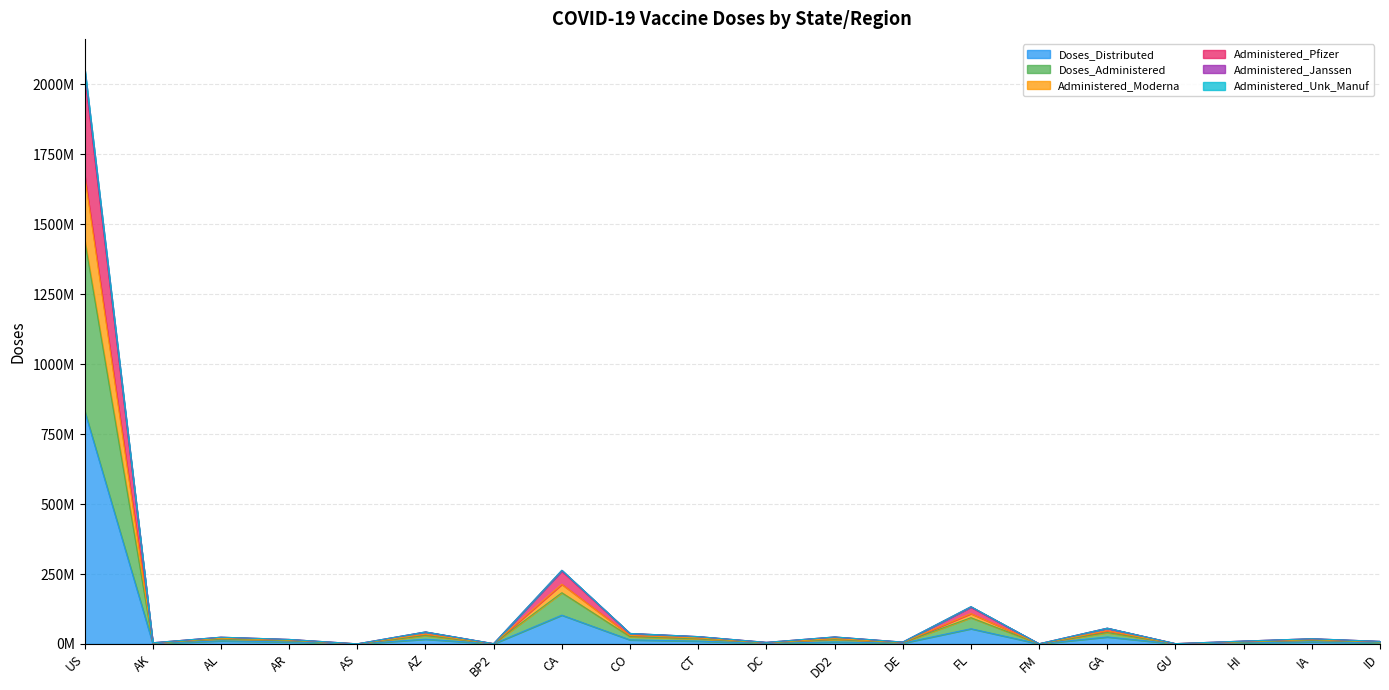

What position from the right is AK?

19